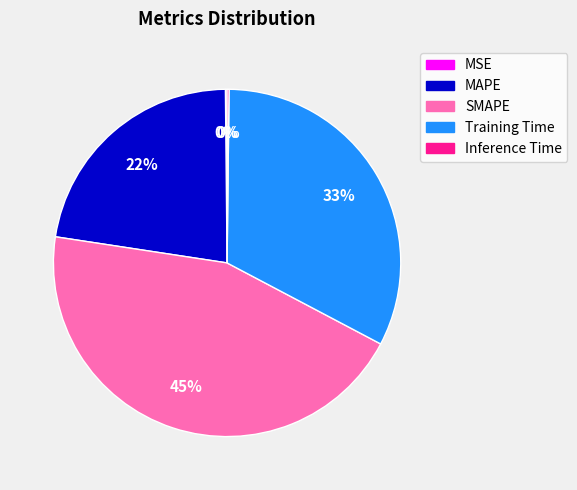

Is there a majority slice in this chart?

No